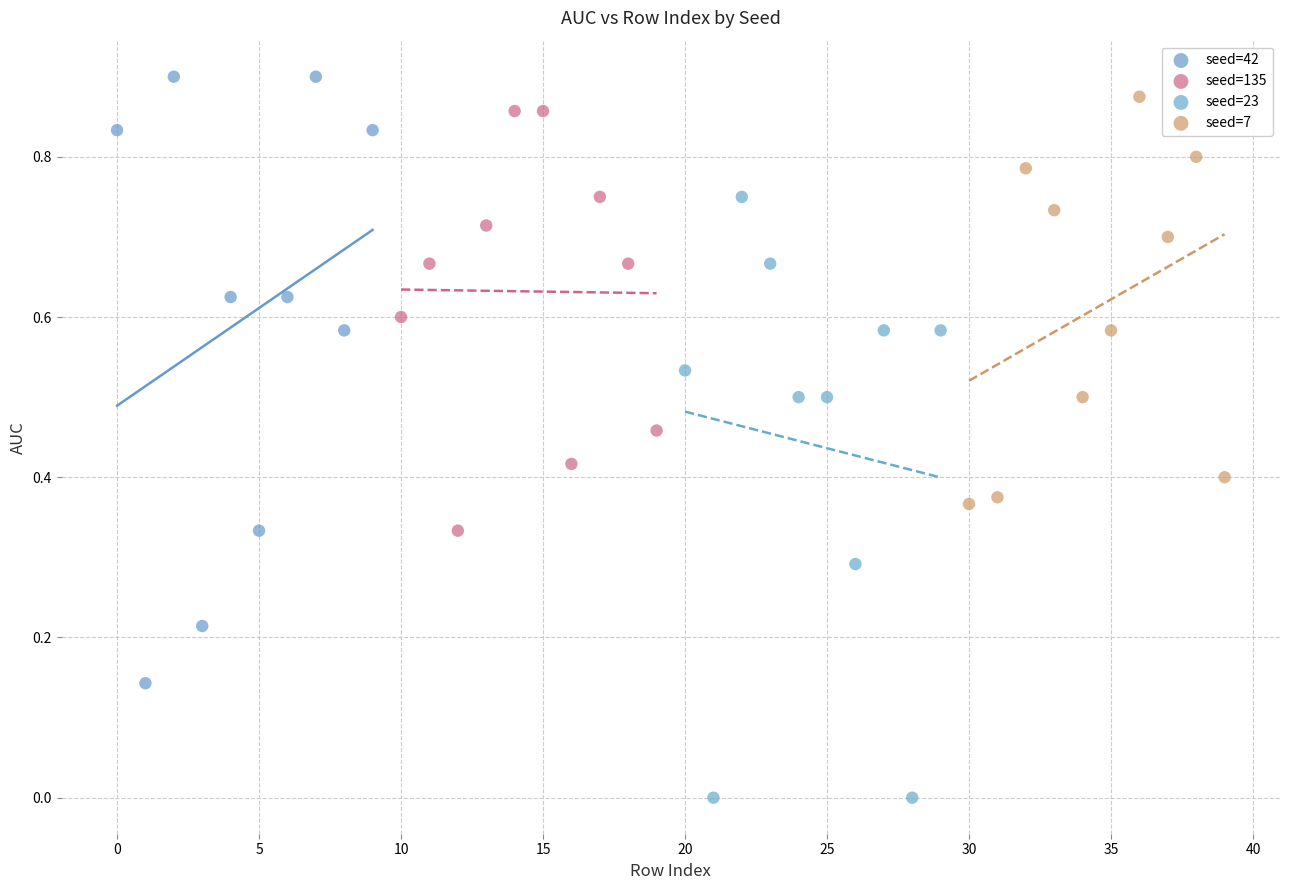

Which series reaches the minimum Y coordinate?

seed=23